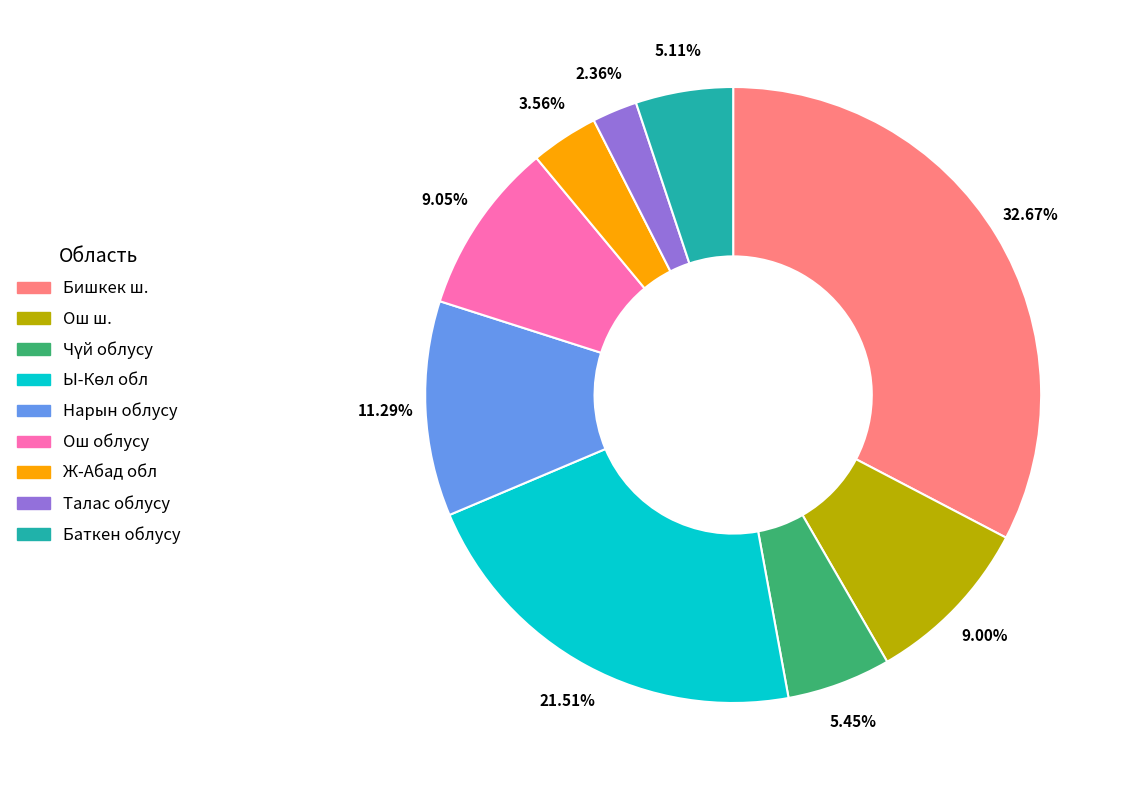

Which slice is the smallest?

Талас облусу